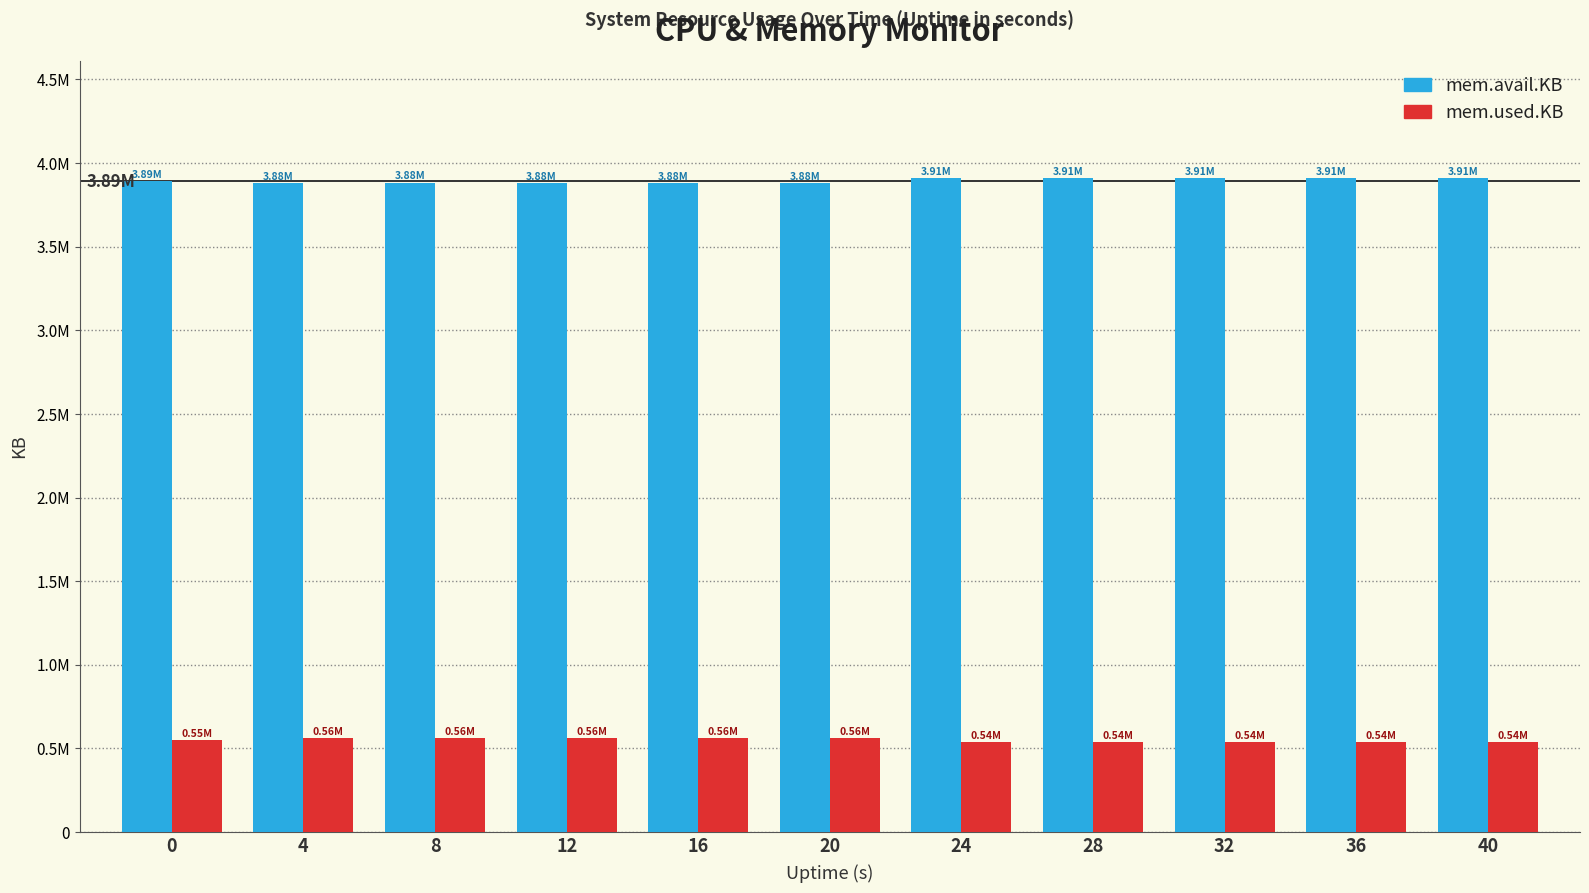

What are all the series names shown in the legend?

mem.avail.KB, mem.used.KB